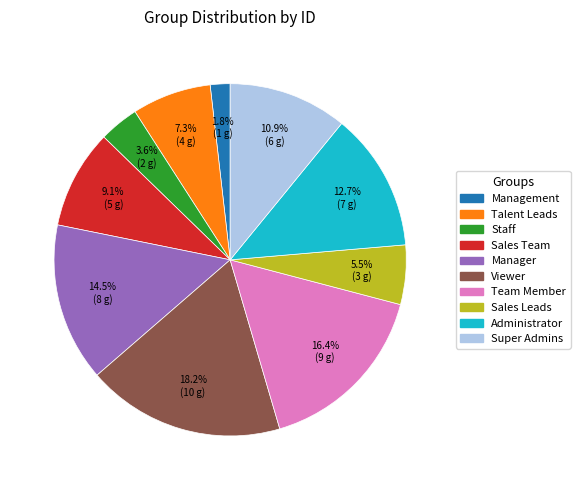

Is there a majority slice in this chart?

No